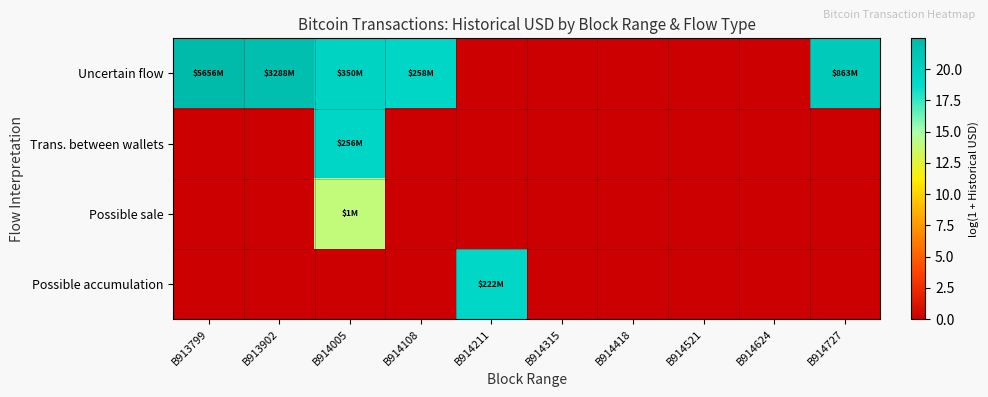

Reading right to left, what are all the values shown in this chart?

Uncertain flow: B914727=20.6	B914624=0.0	B914521=0.0	B914418=0.0	B914315=0.0	B914211=0.0	B914108=19.4	B914005=19.7	B913902=21.9	B913799=22.5
Trans. between wallets: B914727=0.0	B914624=0.0	B914521=0.0	B914418=0.0	B914315=0.0	B914211=0.0	B914108=0.0	B914005=19.4	B913902=0.0	B913799=0.0
Possible sale: B914727=0.0	B914624=0.0	B914521=0.0	B914418=0.0	B914315=0.0	B914211=0.0	B914108=0.0	B914005=13.9	B913902=0.0	B913799=0.0
Possible accumulation: B914727=0.0	B914624=0.0	B914521=0.0	B914418=0.0	B914315=0.0	B914211=19.2	B914108=0.0	B914005=0.0	B913902=0.0	B913799=0.0